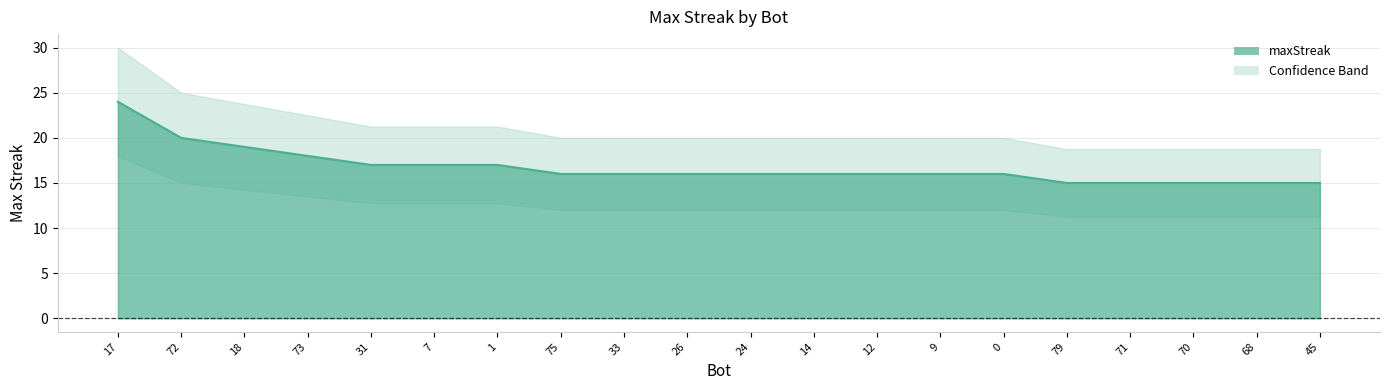

The chart shows a value of 16 at 9. True or false?

True